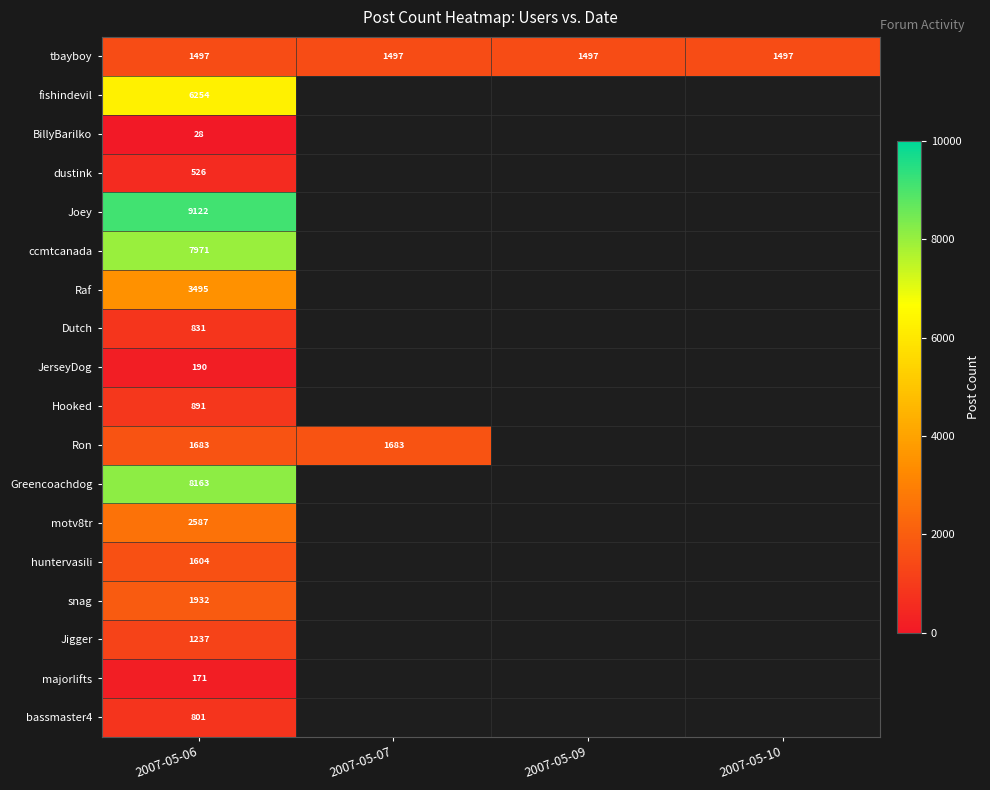

True or false: tbayboy has a value of 1497 at 2007-05-06.

True